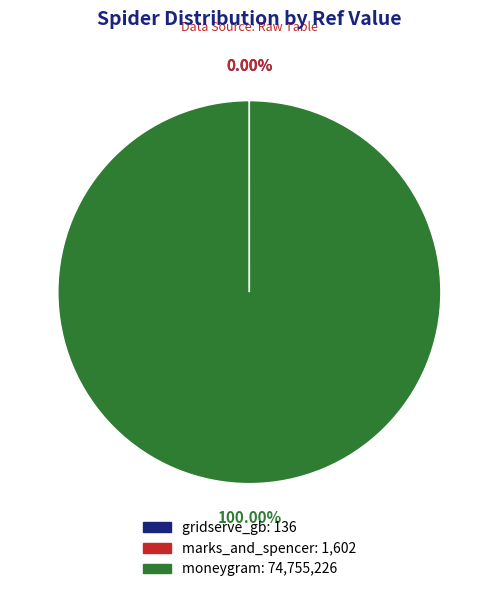

To the nearest percent, what is the difference between the largest and smallest slice percentages?

100%